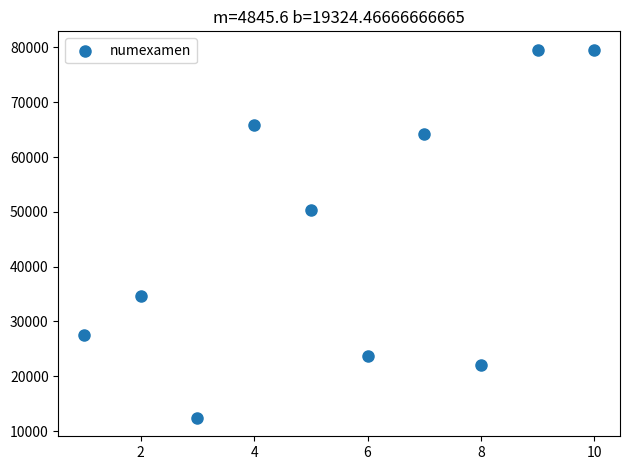

What is the range of Y values (max minus min)?

67190